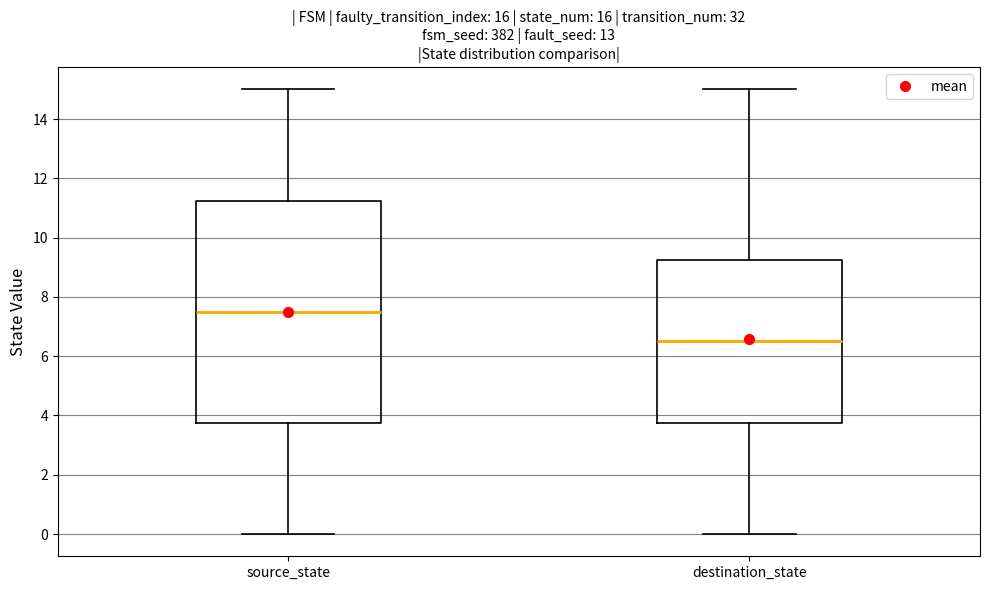

Comparing the boxes themselves (not the whiskers), which one is the tallest?

source_state